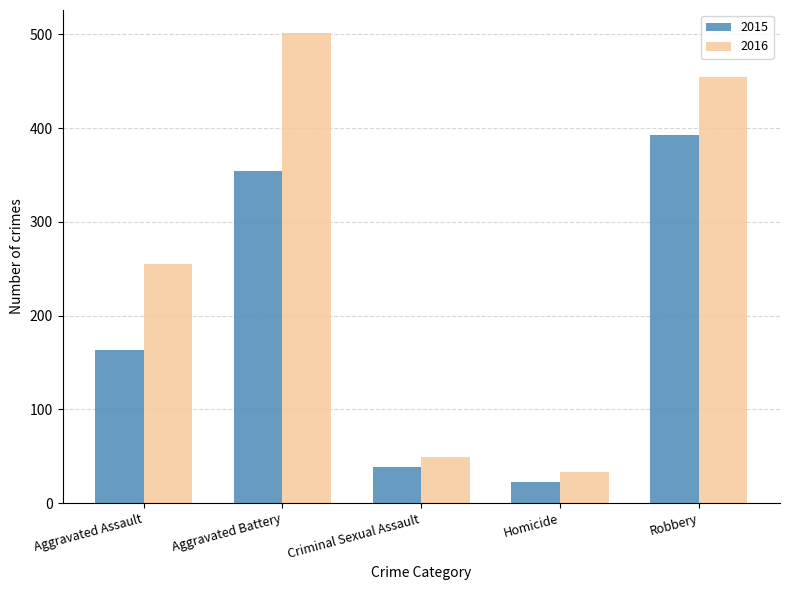

What is the greatest value displayed?

501